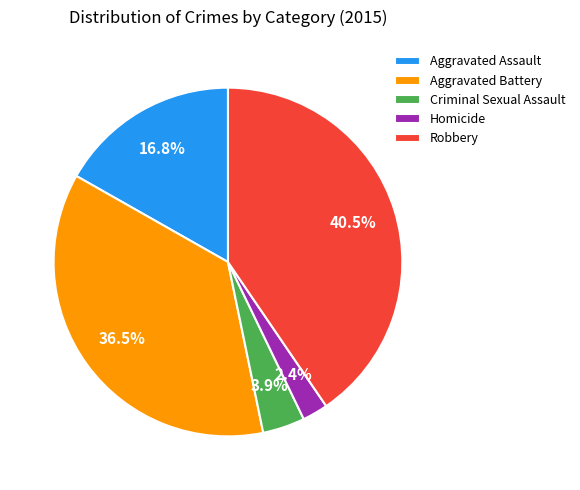

Approximately how many times larger is the value at Homicide compared to Criminal Sexual Assault?

0.6